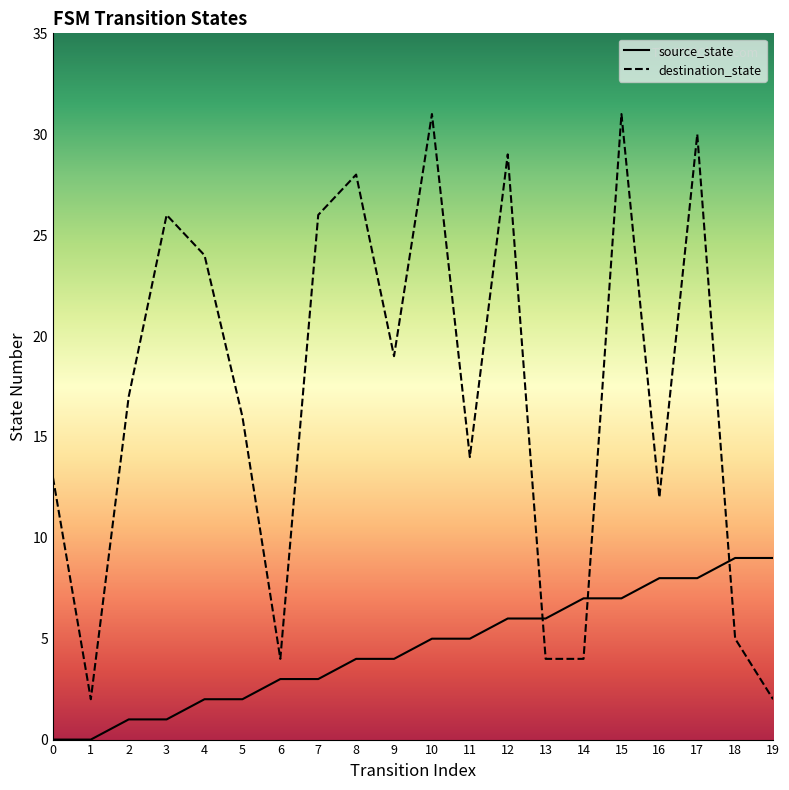

What is the total value across all series at 14?

11